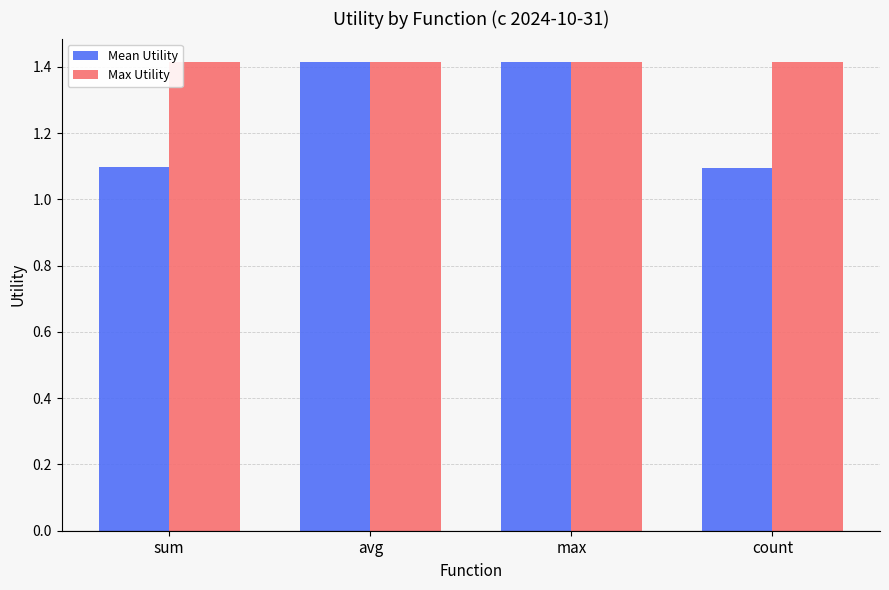

The Max Utility series shows 1.4 at avg. True or false?

True